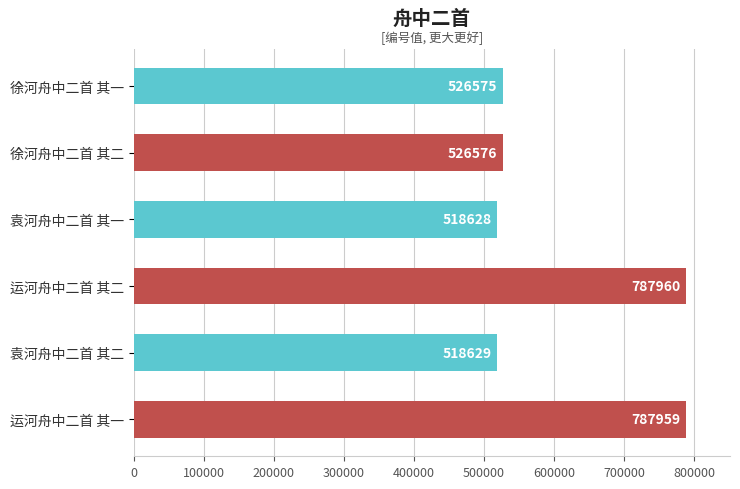

What position from the bottom is 袁河舟中二首 其一?

4